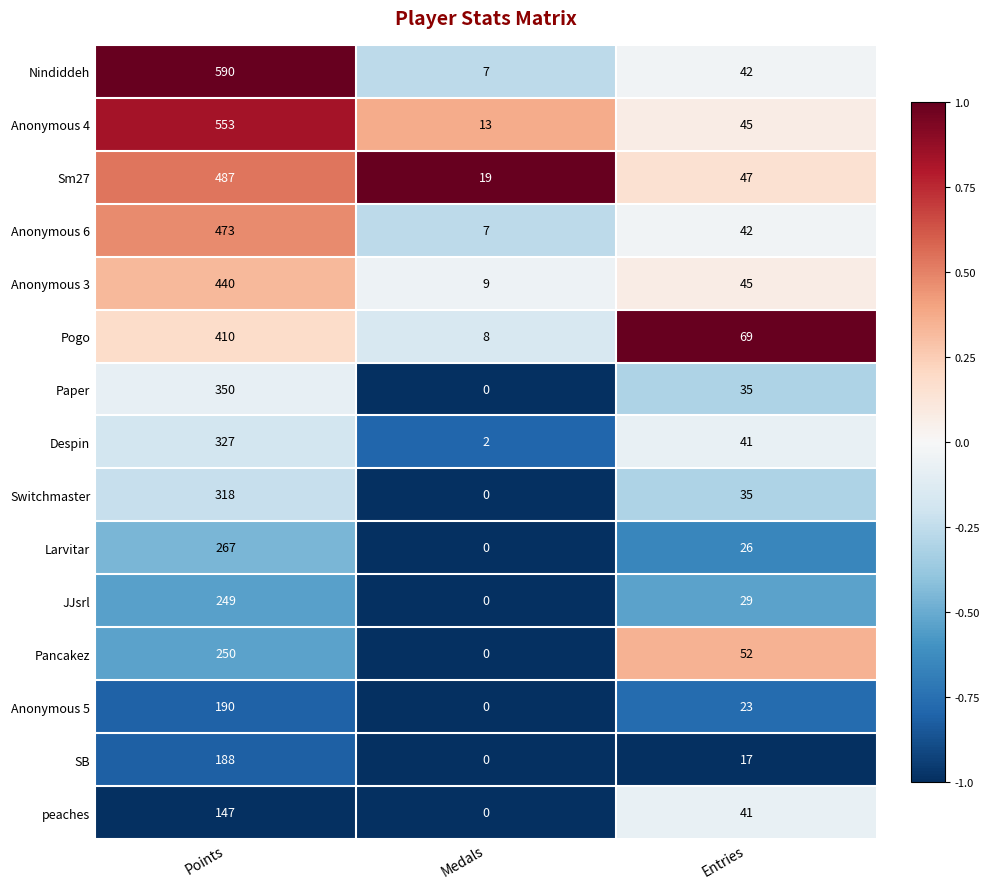

What is the maximum value for Pogo?

410